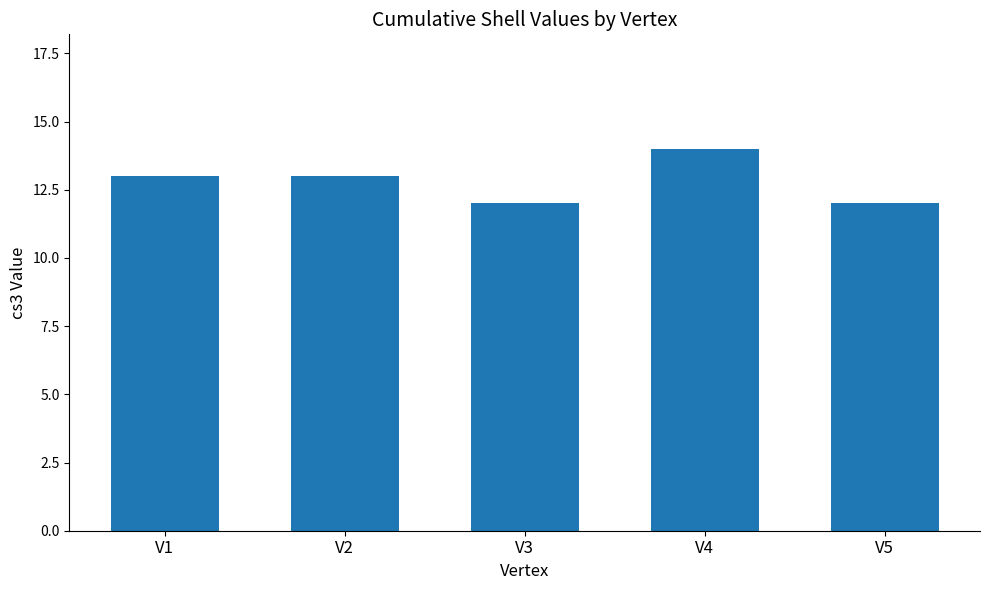

Count the number of data series in this chart.

1